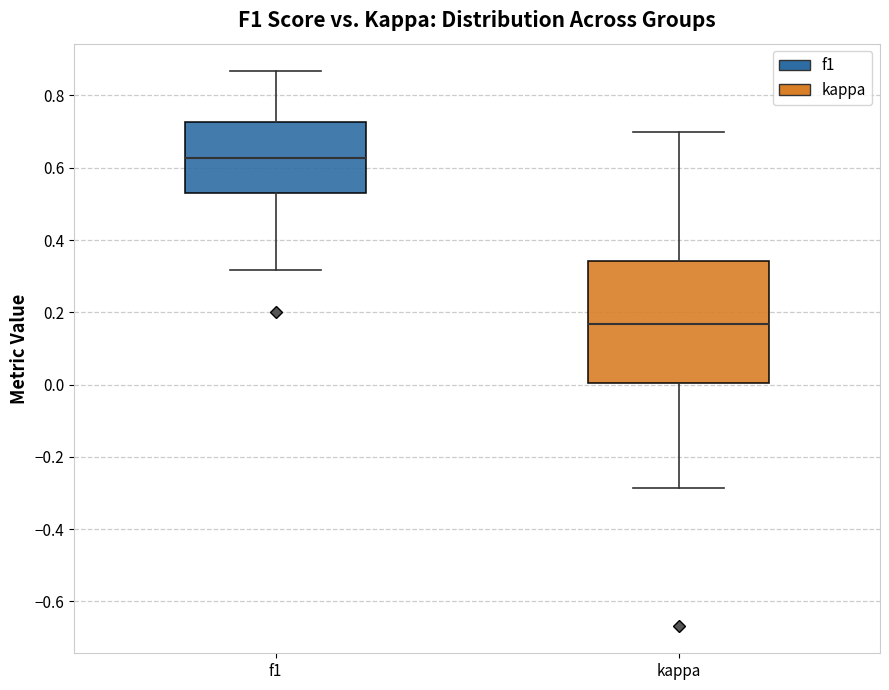

Which box is the tallest, from its lower edge to its upper edge?

kappa